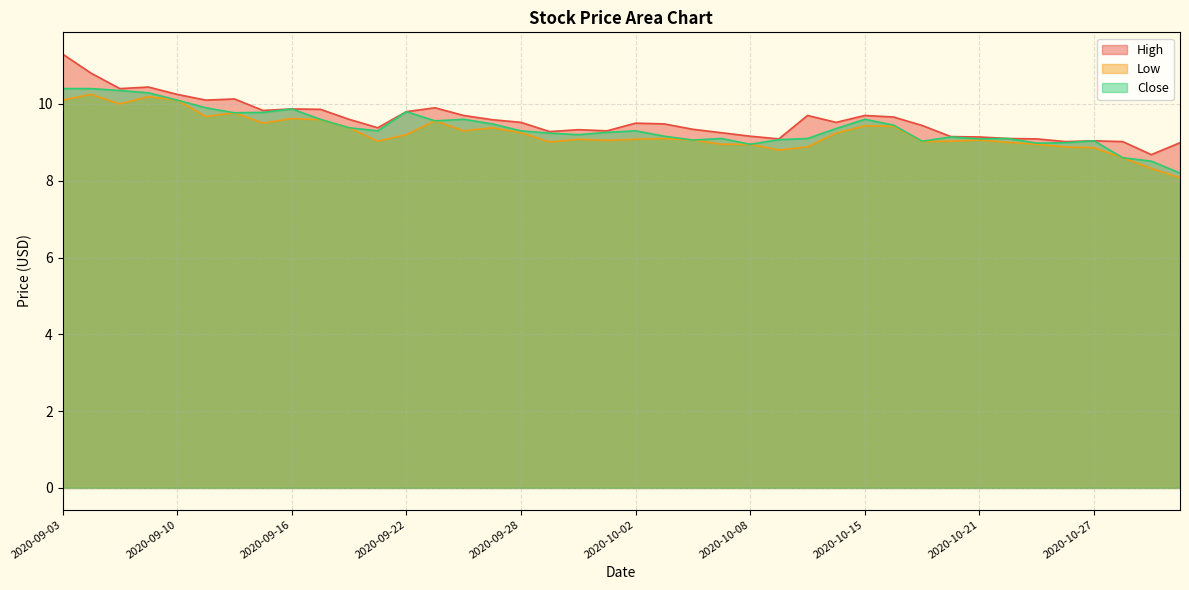

Does the chart display data point markers on the line(s)?

No